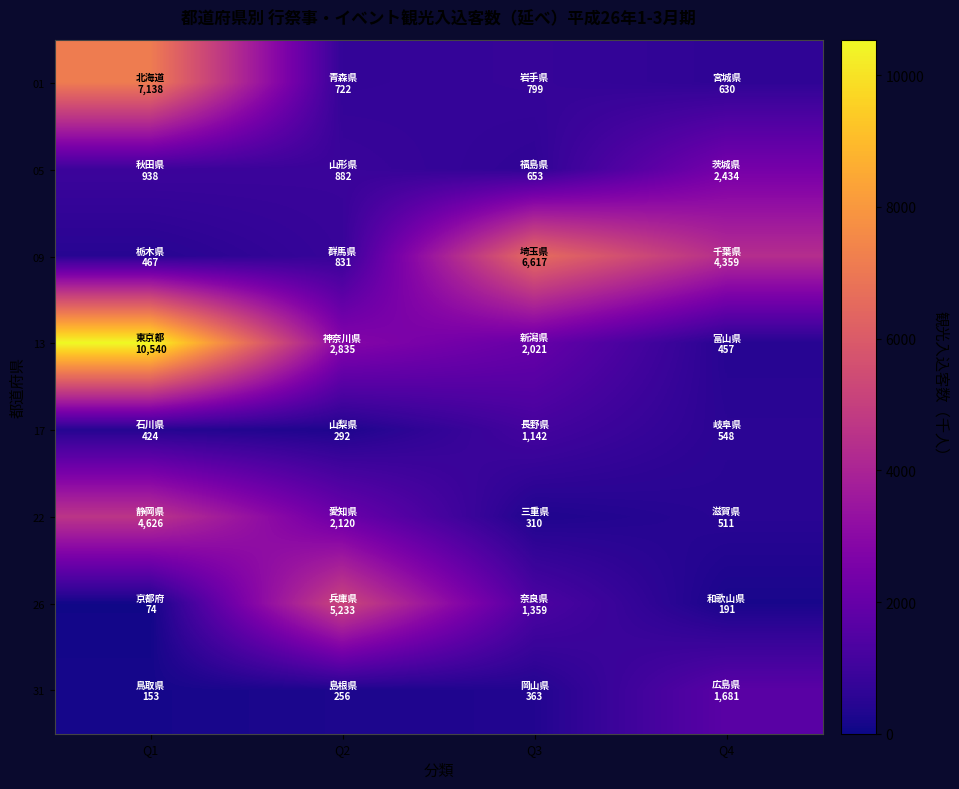

What is the total value across all series at Q3?

13264